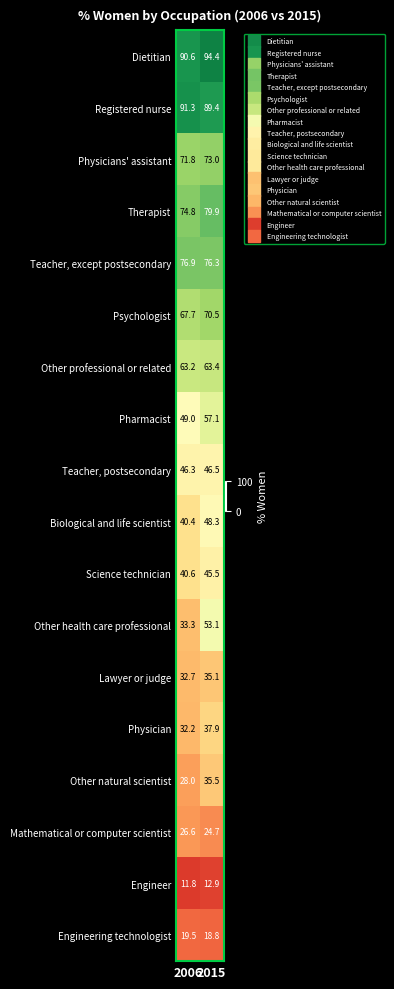

The Therapist series shows 79.9 at 2015. True or false?

True